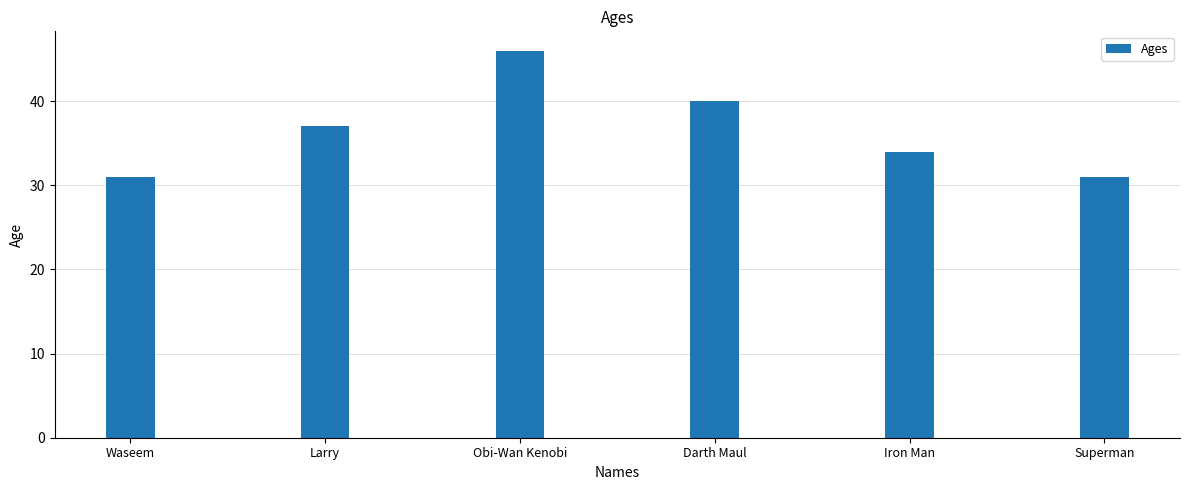

Which category has the highest value across all series?

Obi-Wan Kenobi